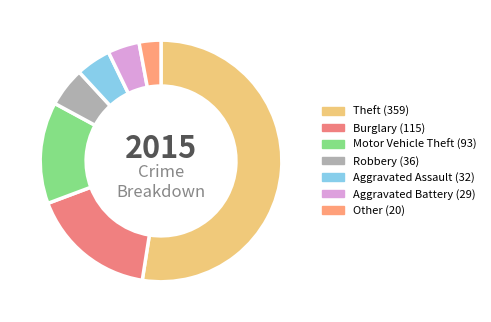

What percentage is the Burglary slice, to the nearest percent?

17%